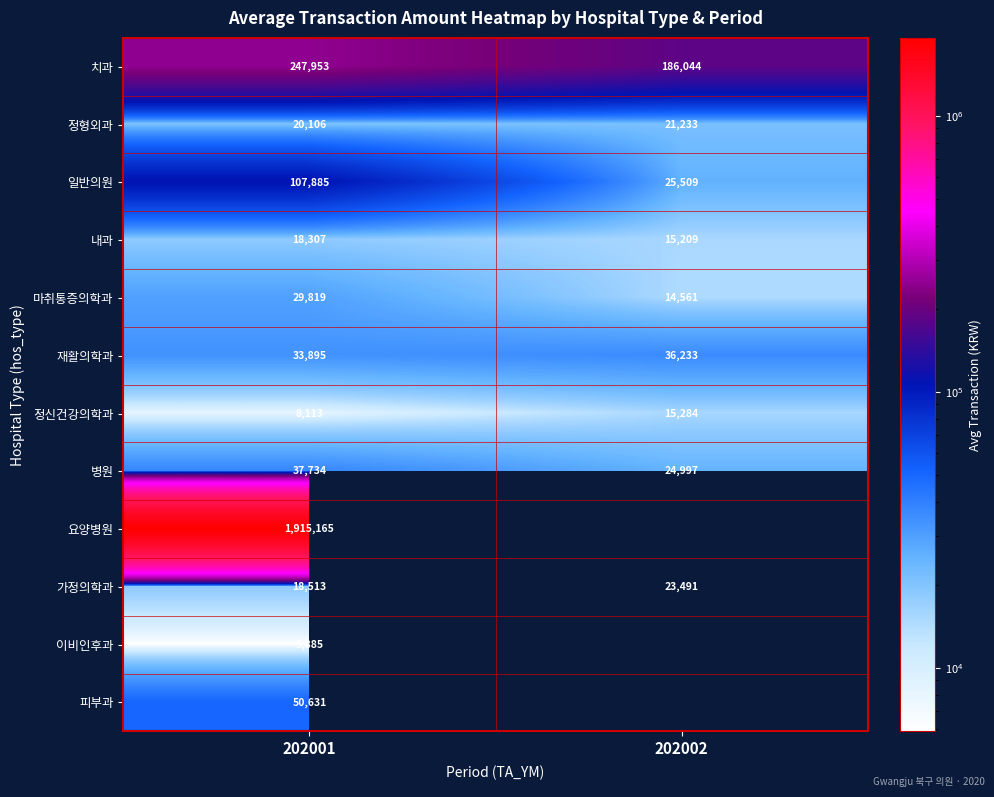

Rank the series at 202001 from lowest to highest value.

이비인후과, 정신건강의학과, 내과, 가정의학과, 정형외과, 마취통증의학과, 재활의학과, 병원, 피부과, 일반의원, 치과, 요양병원